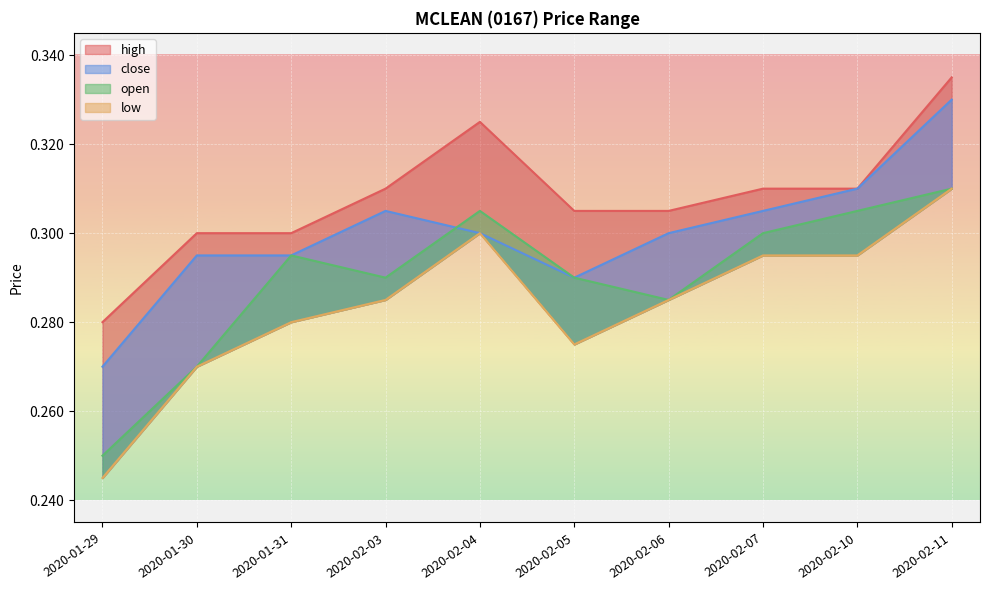

Rank the series at 2020-01-31 from highest to lowest value.

high, close, open, low